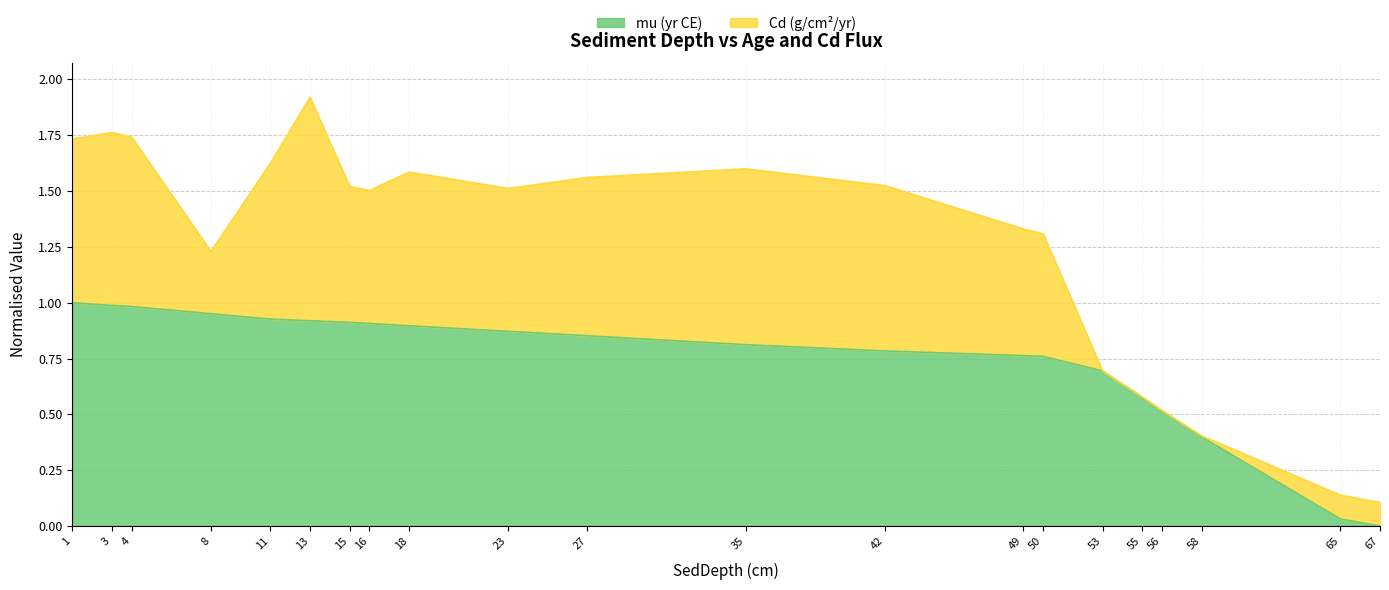

The value at 53 is 0.7. True or false?

True